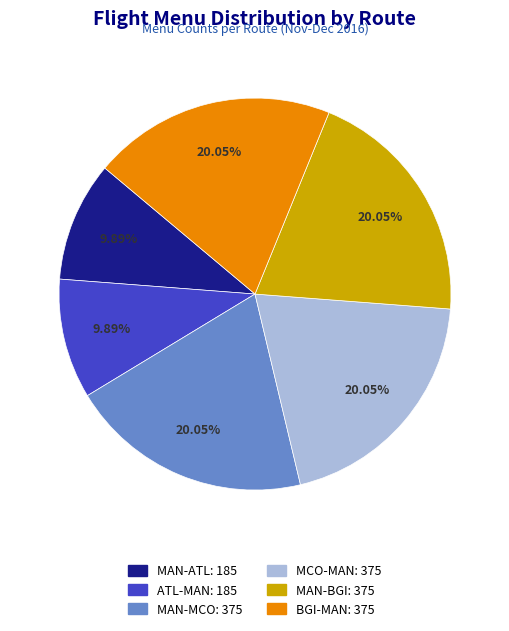

To the nearest percent, what is the difference between the largest and smallest slice percentages?

10%